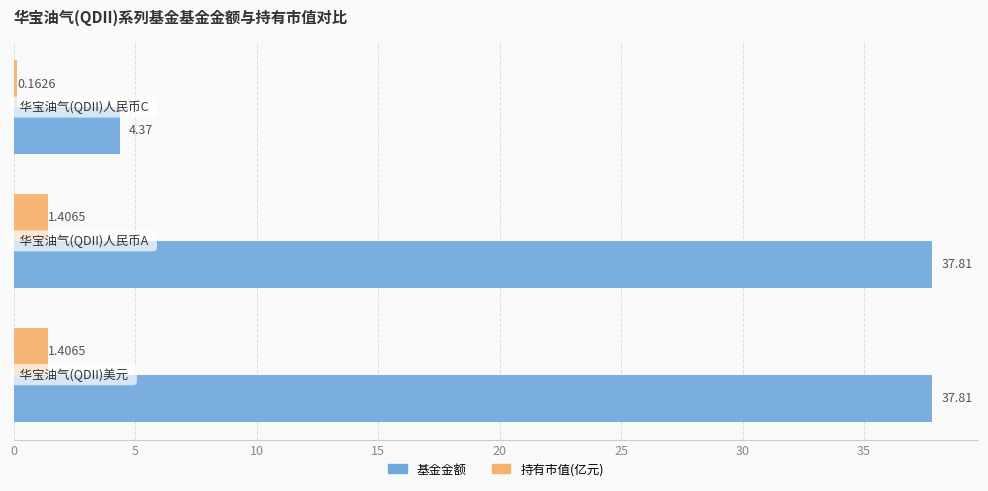

How many values in the 基金金额 series are below 37?

1